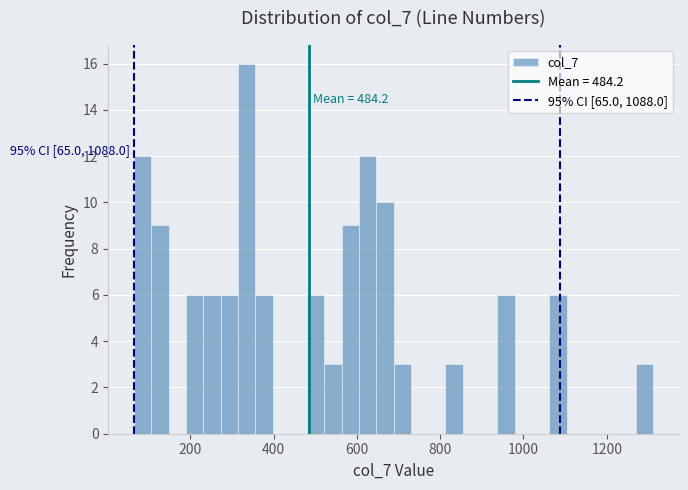

Read against the x-axis, roughly where is the centre of the tallest bar?

340